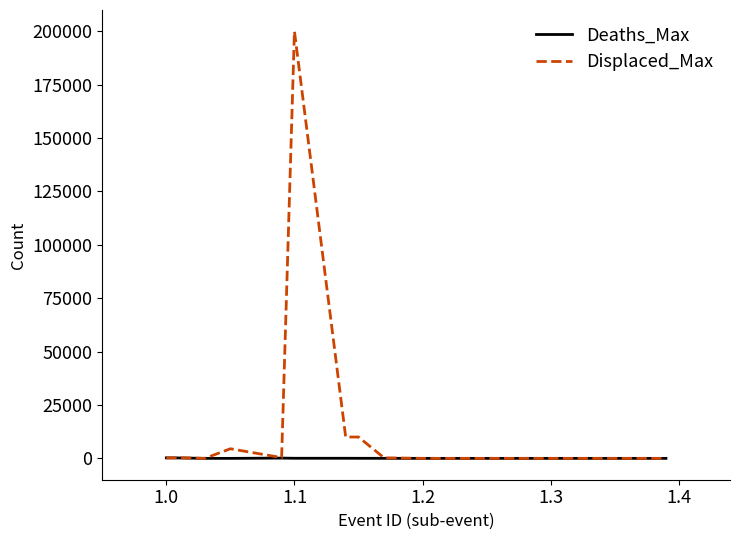

List the series in order of their peak value, lowest first.

Deaths_Max, Displaced_Max